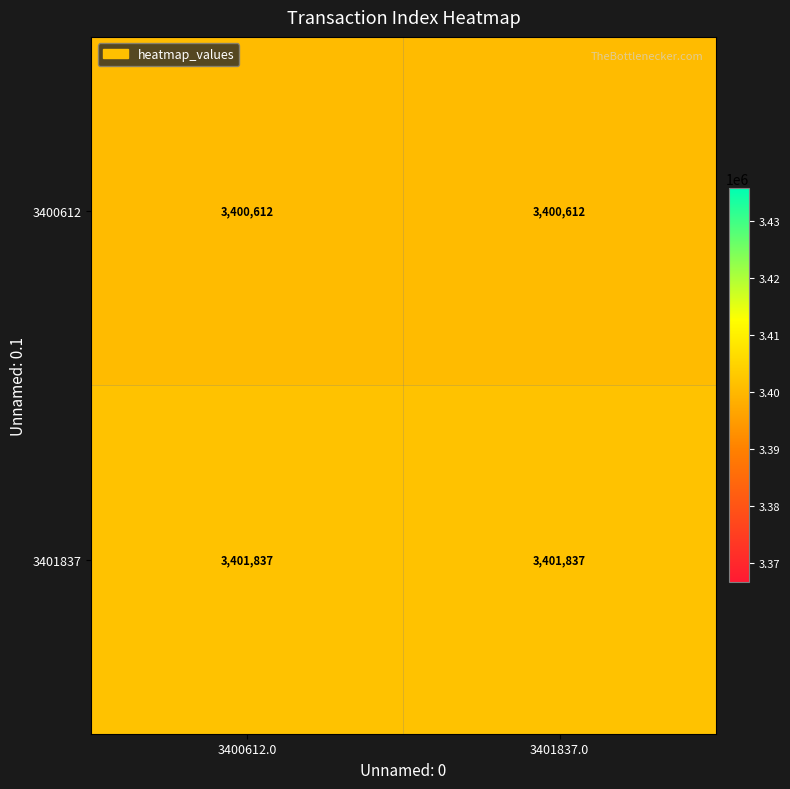

What is the highest value of the 3401837 series?

3401837